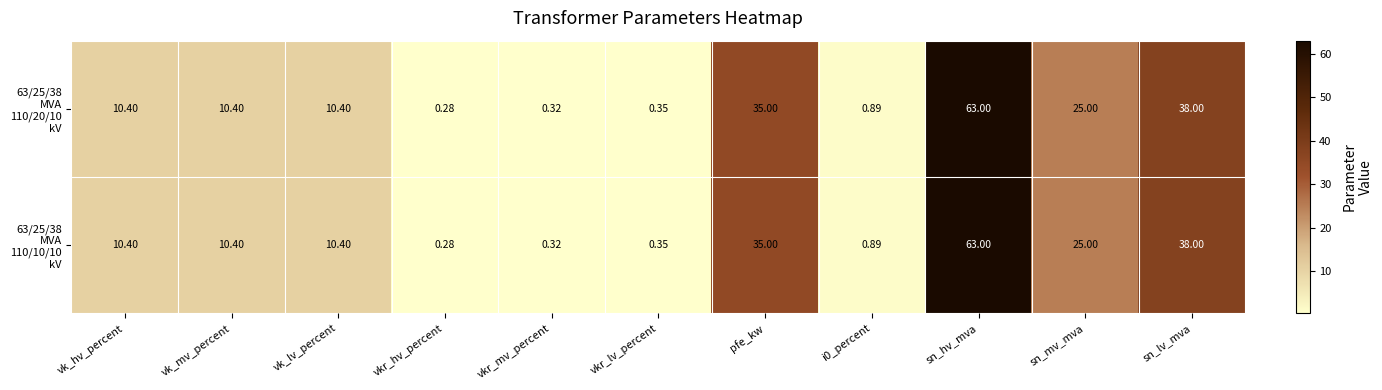

Which label corresponds to the smallest value in the chart?

vkr_hv_percent